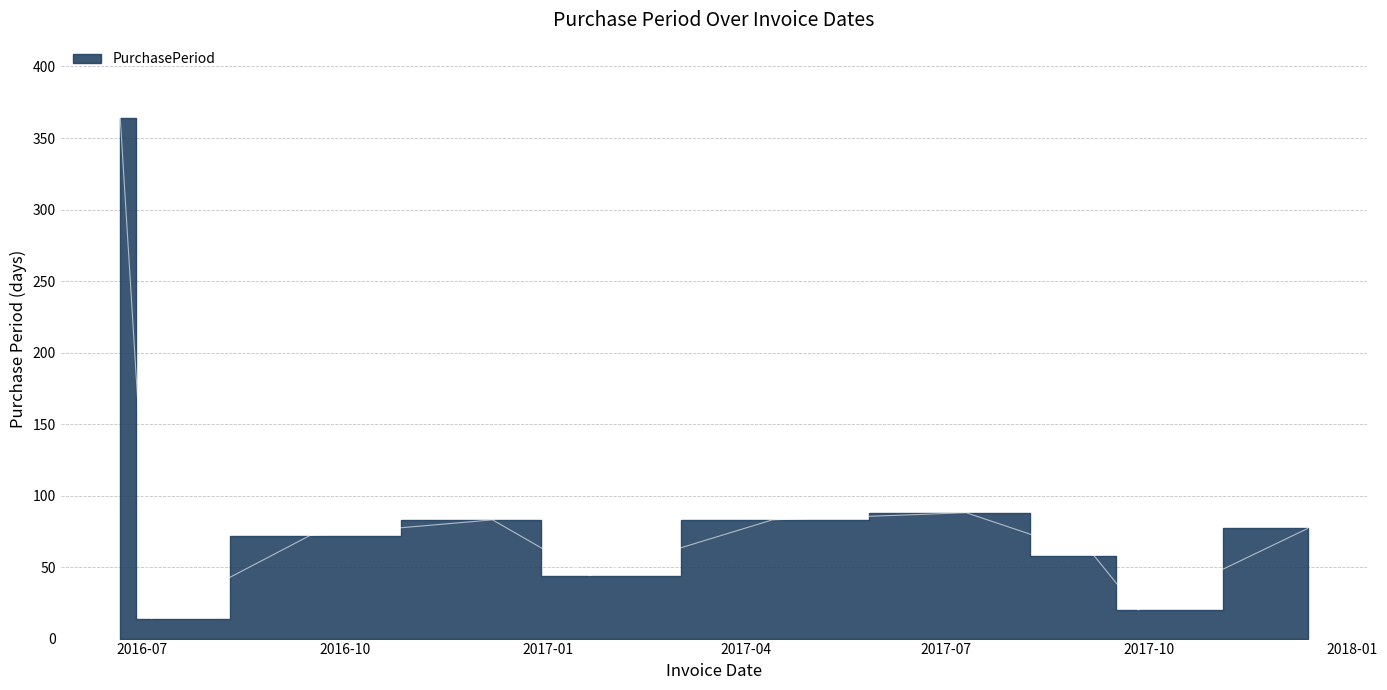

At which category does the data reach its first local peak?

2016-12-07